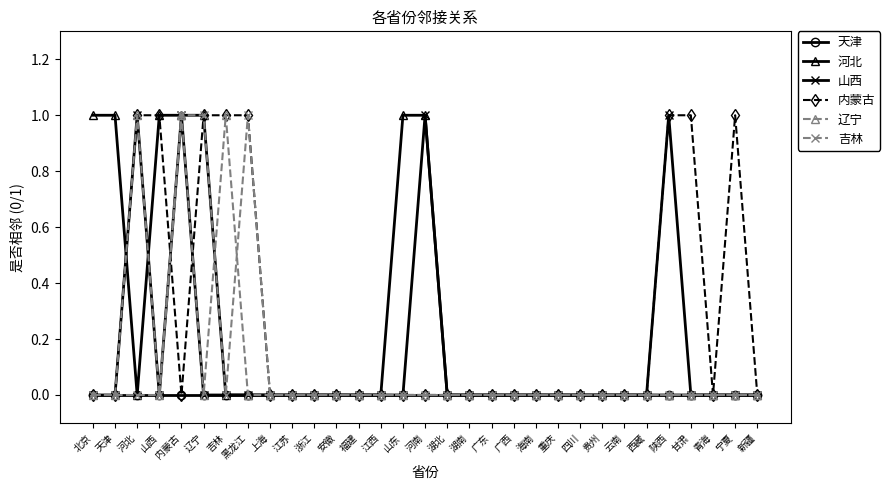

At which category does 河北 reach its first local valley?

河北